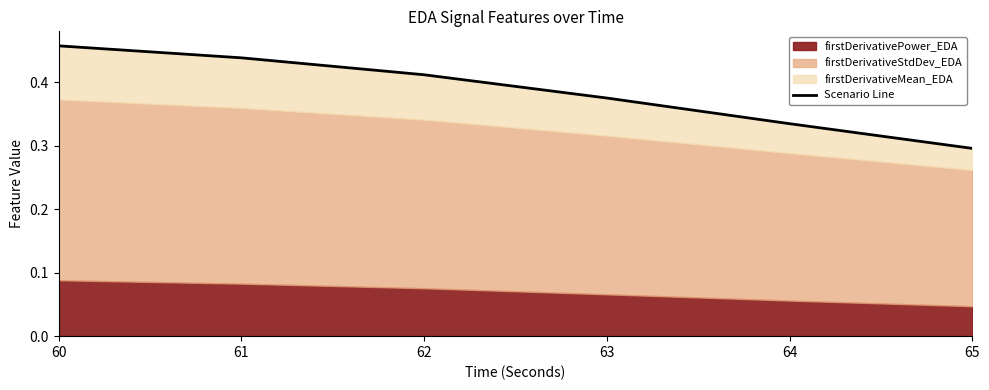

The value at 64 is 0.3. True or false?

True